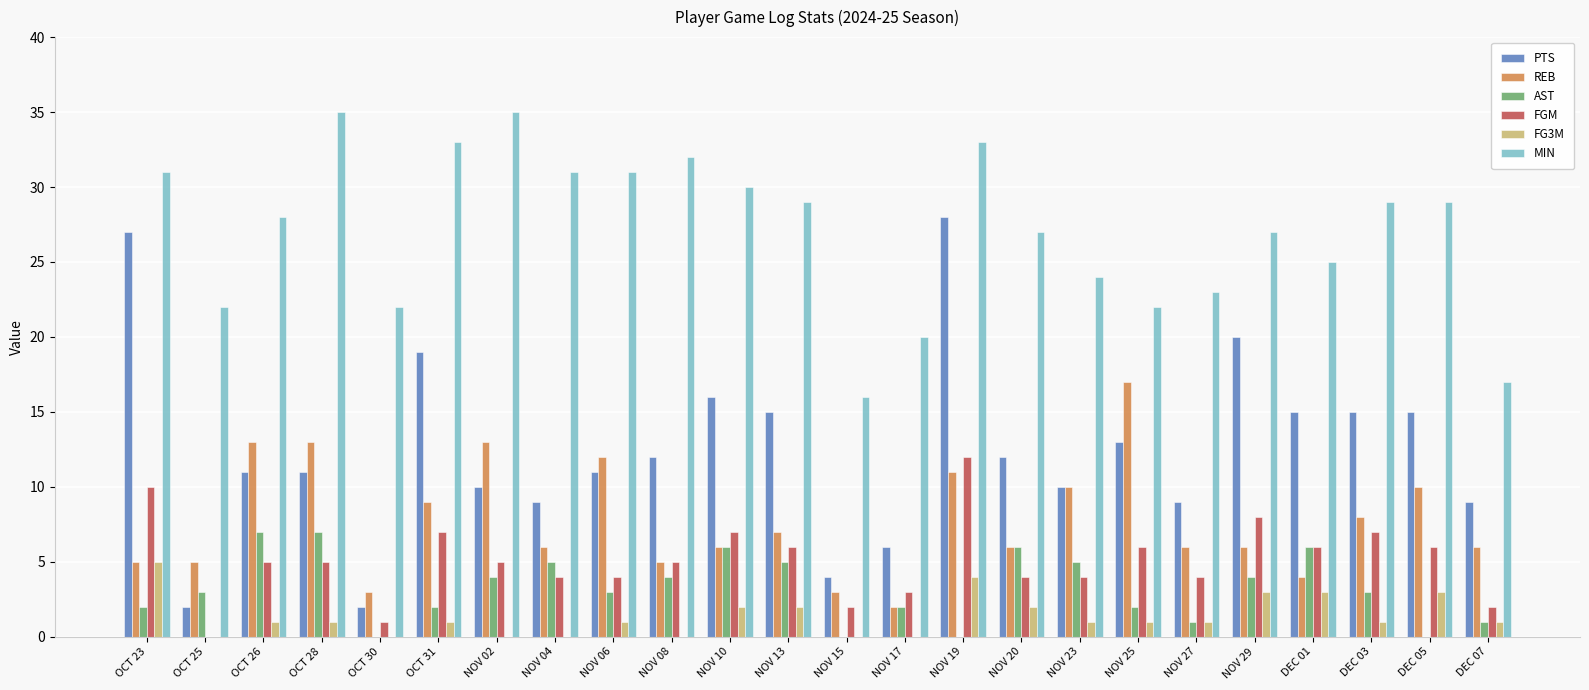

The FGM series shows 1 at NOV 23. True or false?

False